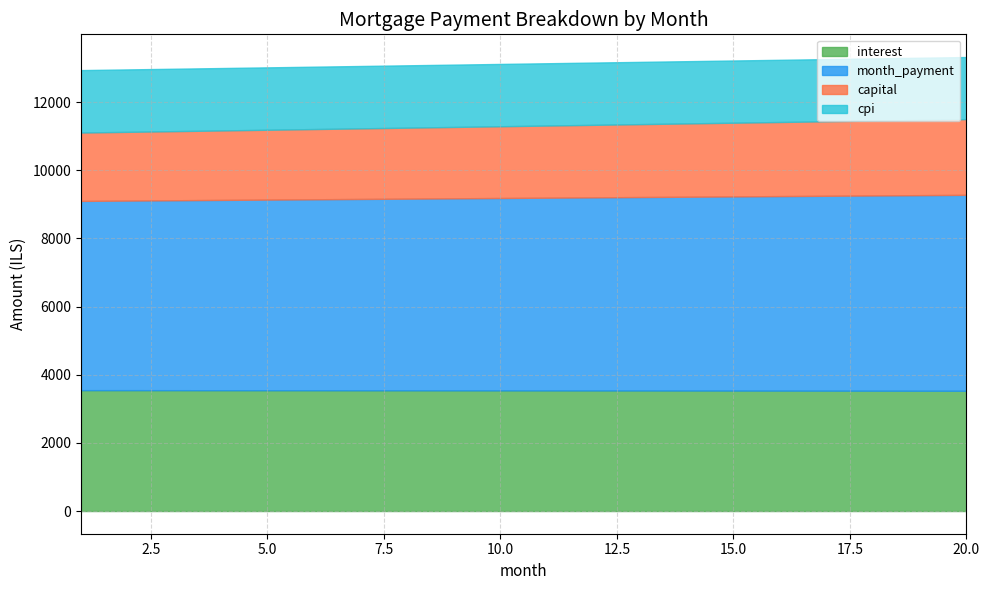

Which series has the largest range (max minus min)?

capital